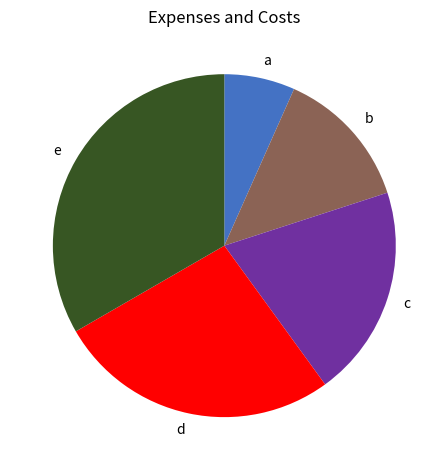

Does any single category account for the majority?

No